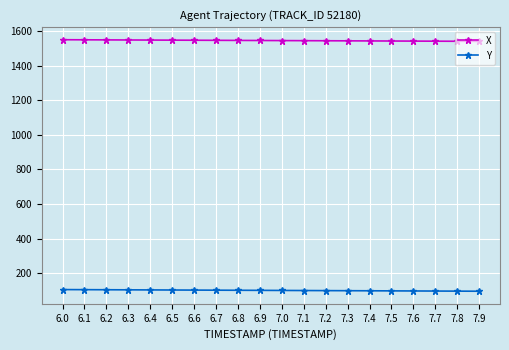

What is the greatest value displayed?

1551.0